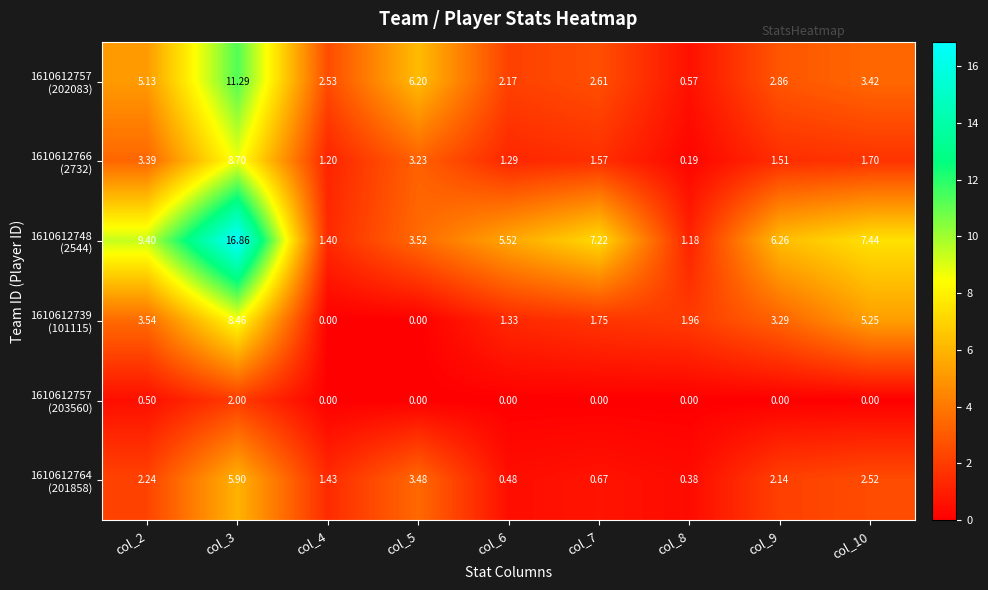

How many distinct data groups are displayed?

6